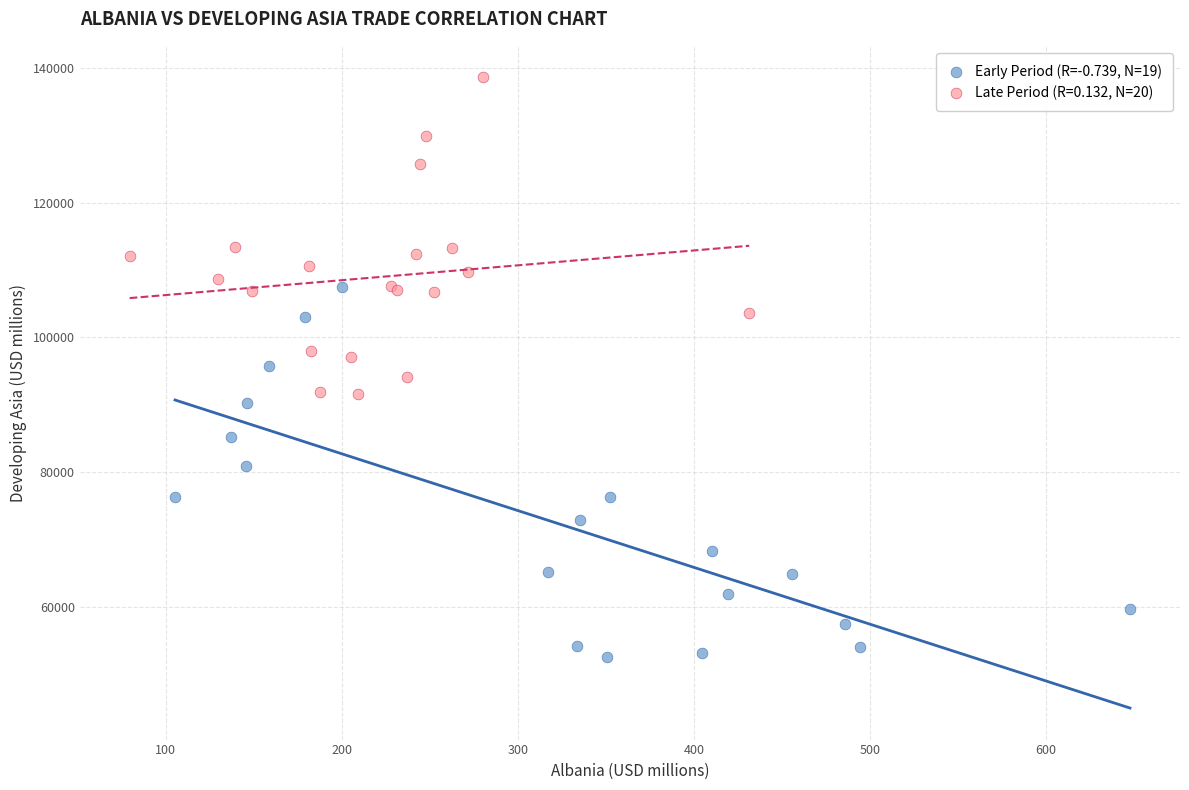

Which series has the widest spread of Y values?

Early Period (R=-0.739, N=19)